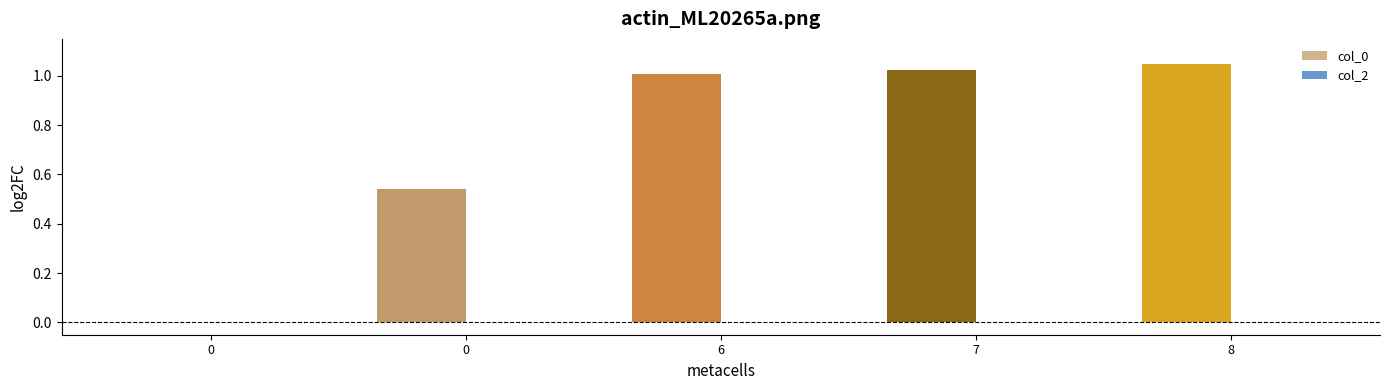

Reading left to right, what are all the values shown in this chart?

col_0: 0=0.0	0=0.5	6=1.0	7=1.0	8=1.1
col_2: 0=0.0	0=0.0	6=0.0	7=0.0	8=0.0